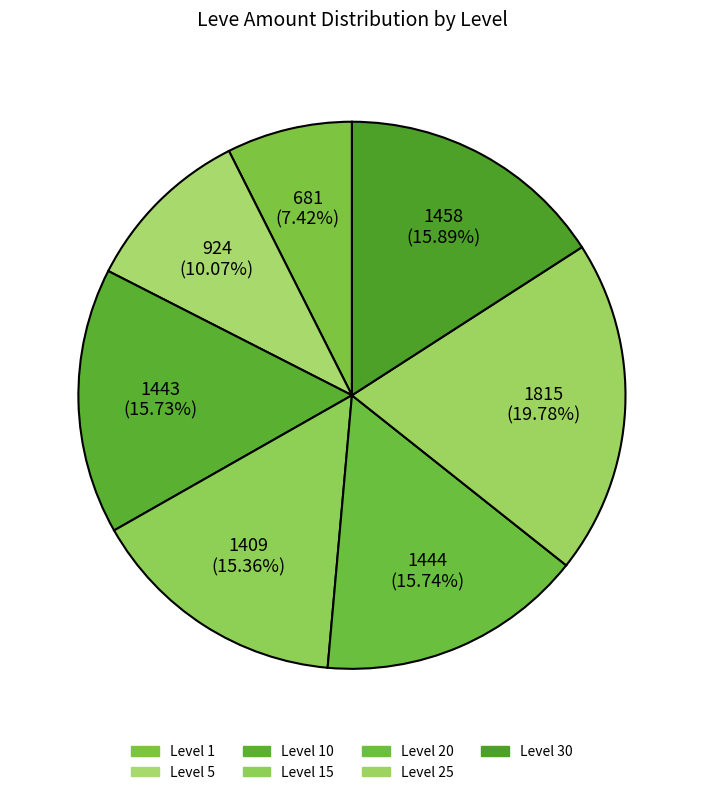

How many segments does this pie chart have?

7